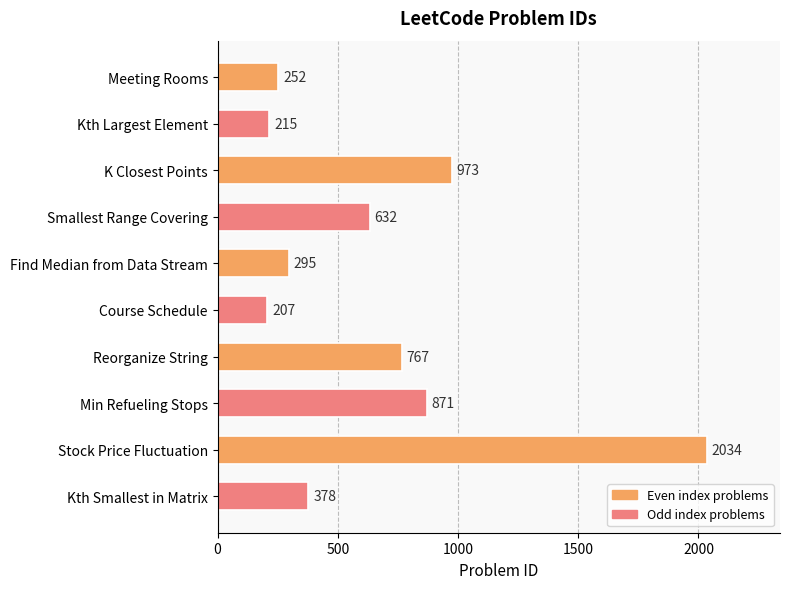

What value does the data have at Smallest Range Covering, to the nearest 10?

630